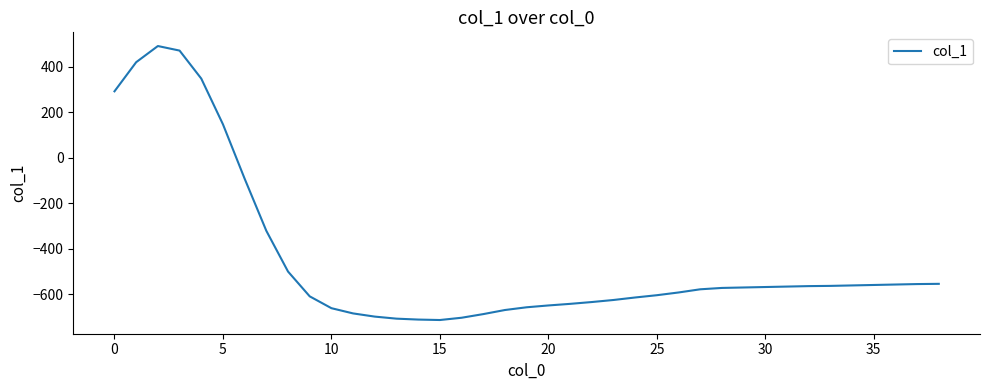

What is the difference between the maximum and minimum values?

1204